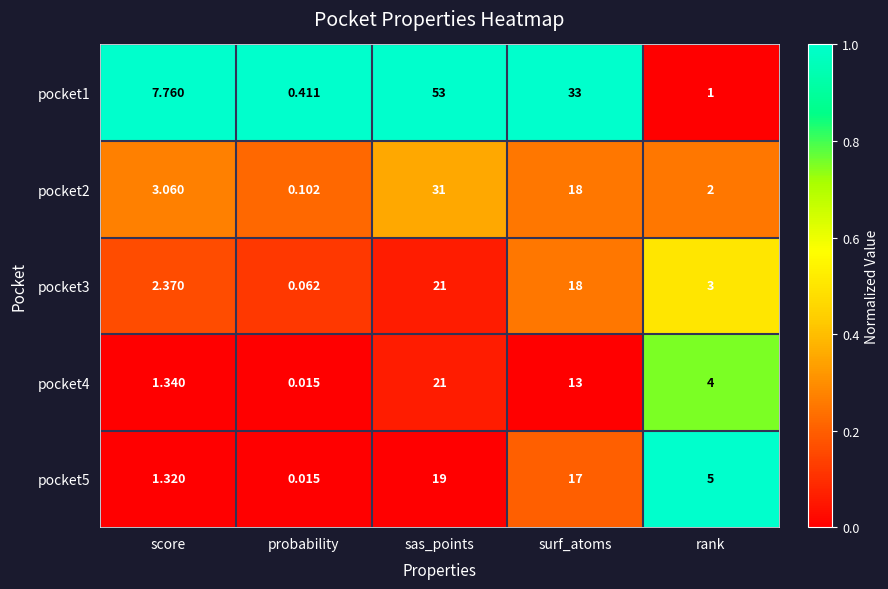

What is the difference between the highest and lowest values at surf_atoms?

20.0